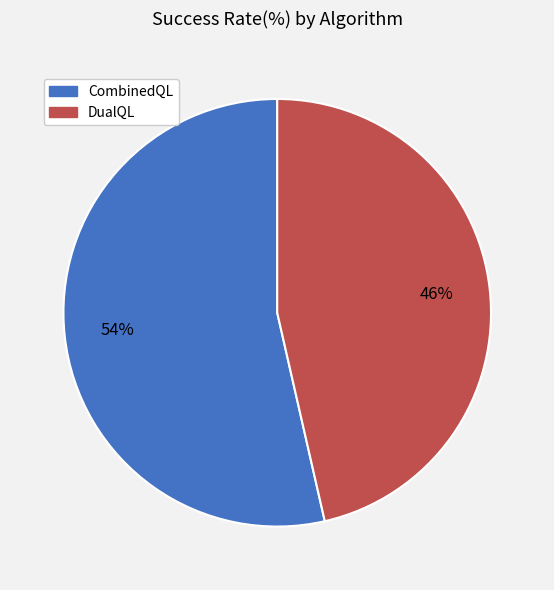

To the nearest percent, what is the average slice percentage?

50%